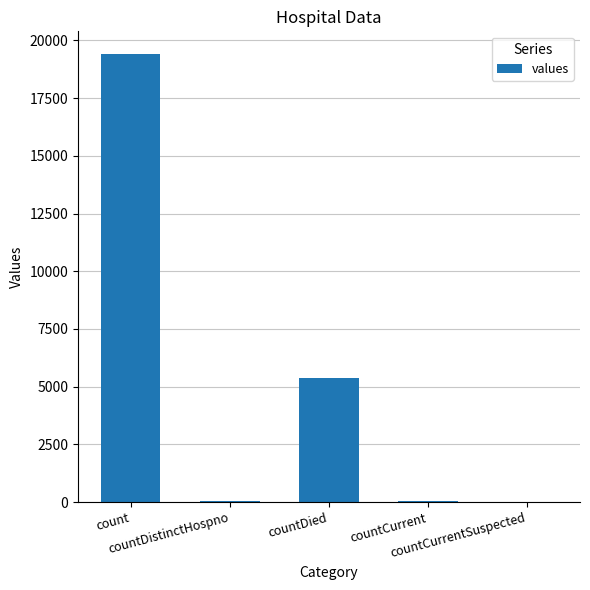

Are the bars grouped side by side (vs. stacked)?

No